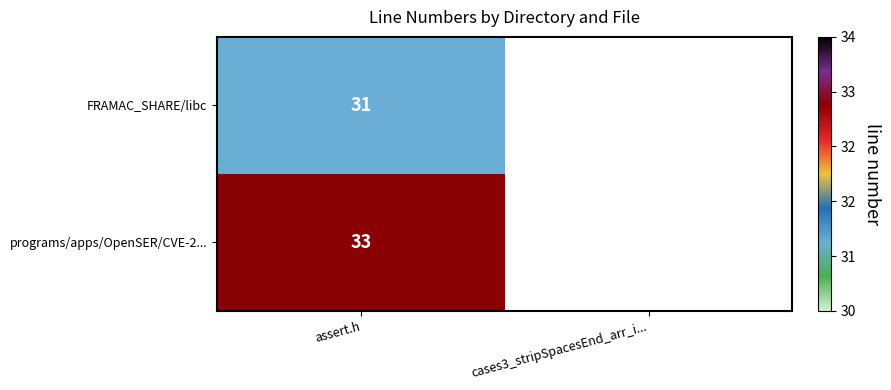

What is the greatest value displayed?

33.0